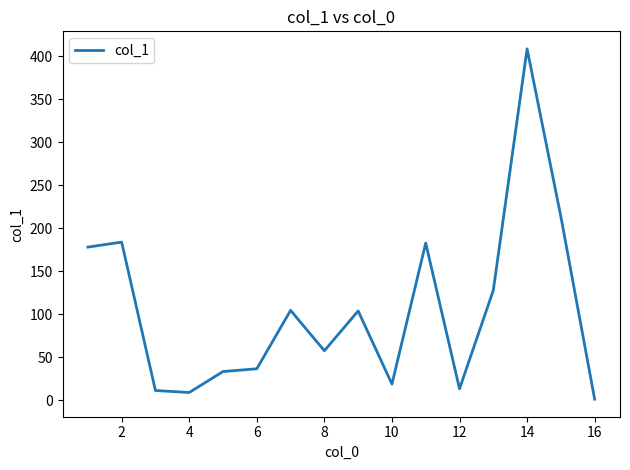

What is the greatest value displayed?

408.9